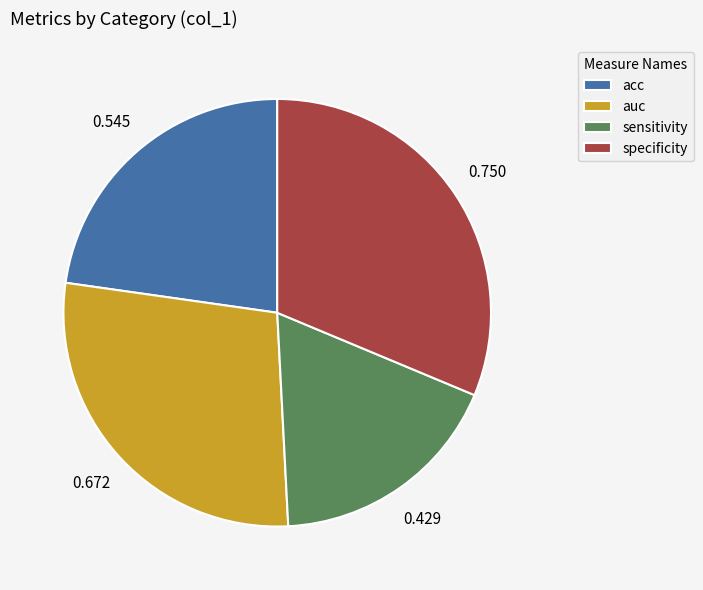

Rank the categories by value from highest to lowest.

specificity, auc, acc, sensitivity